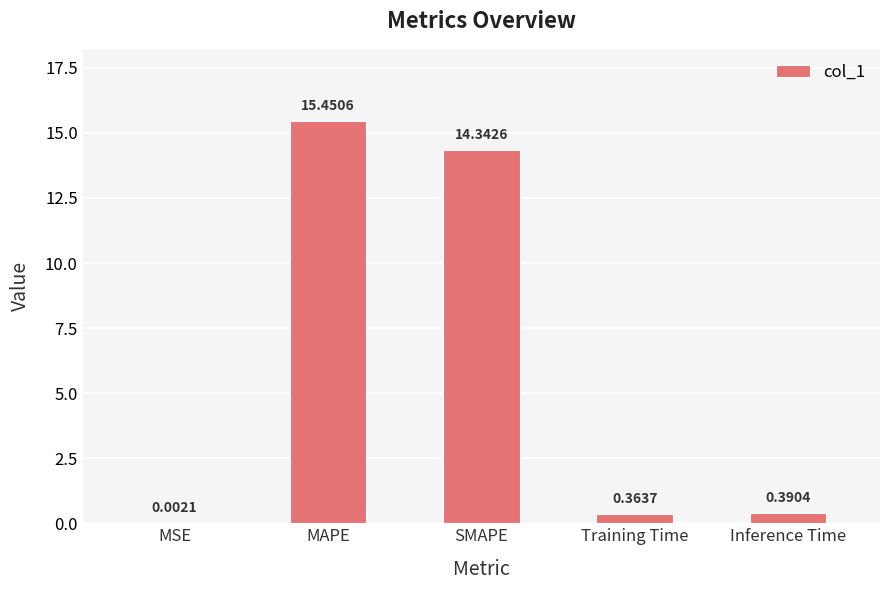

How many categories are shown in the chart?

5